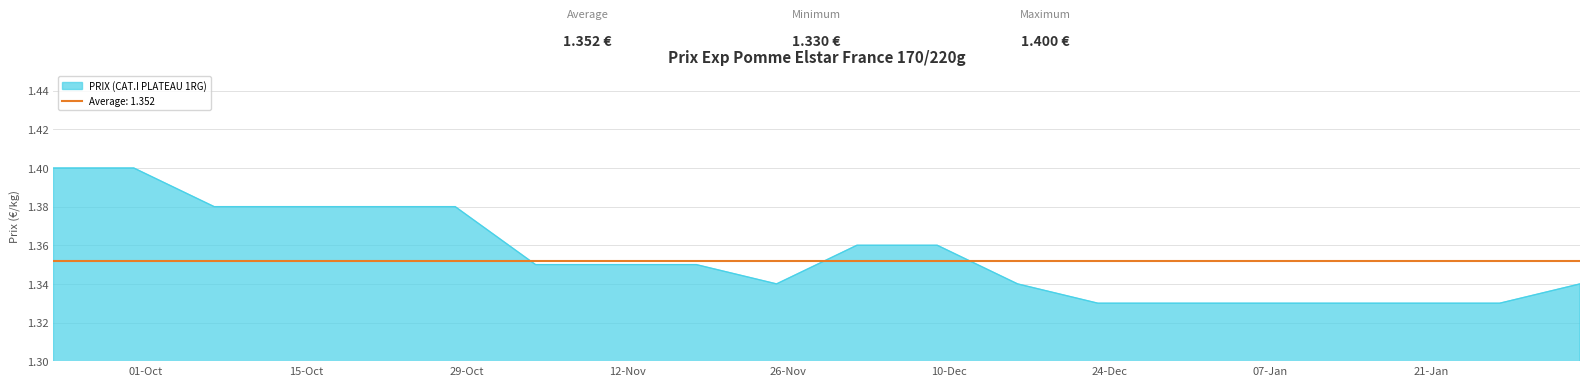

What is the label of the 15th point from the left?

2024-12-30